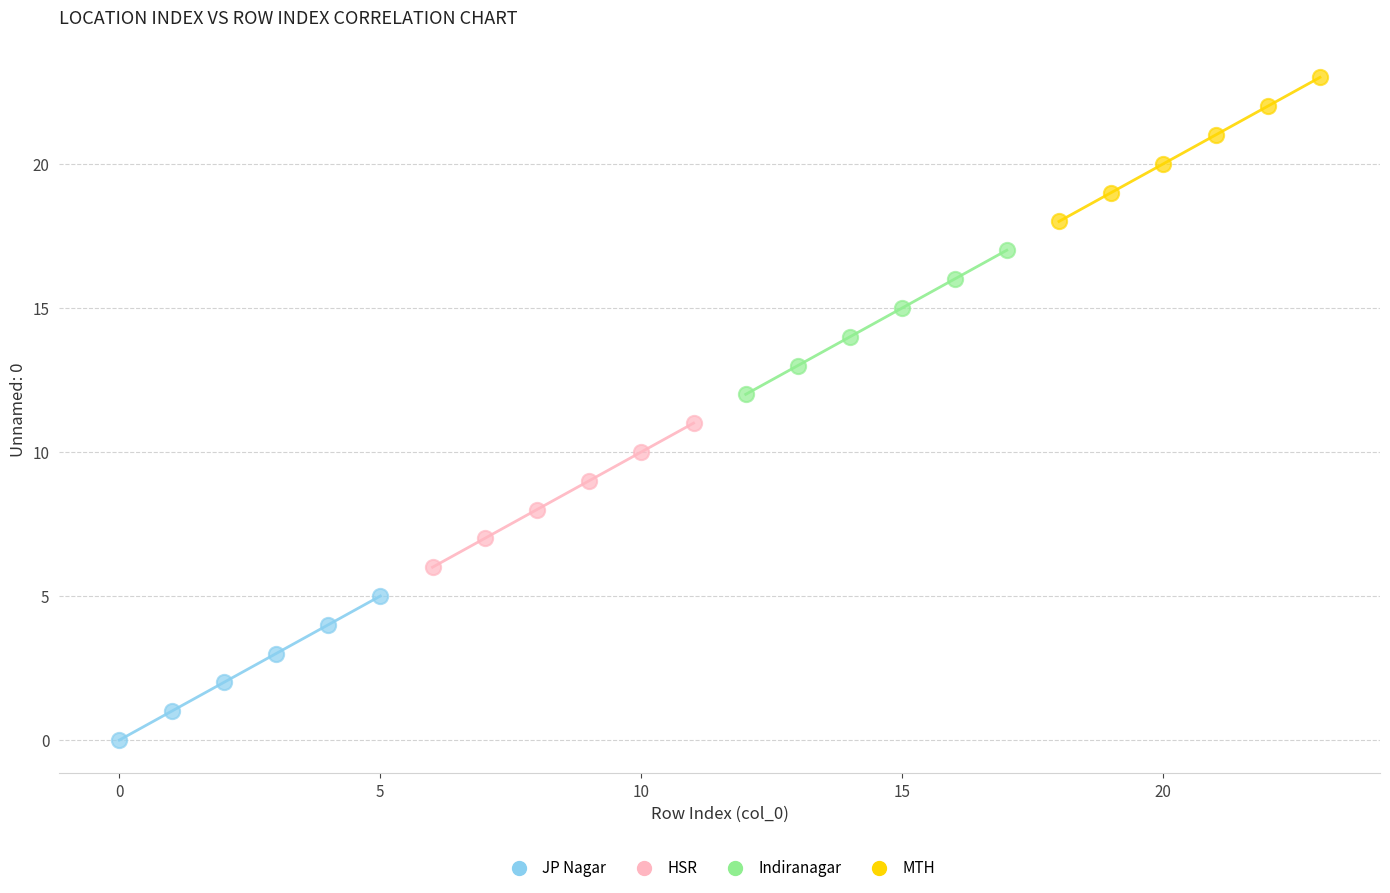

Which series contains the highest Y value?

MTH